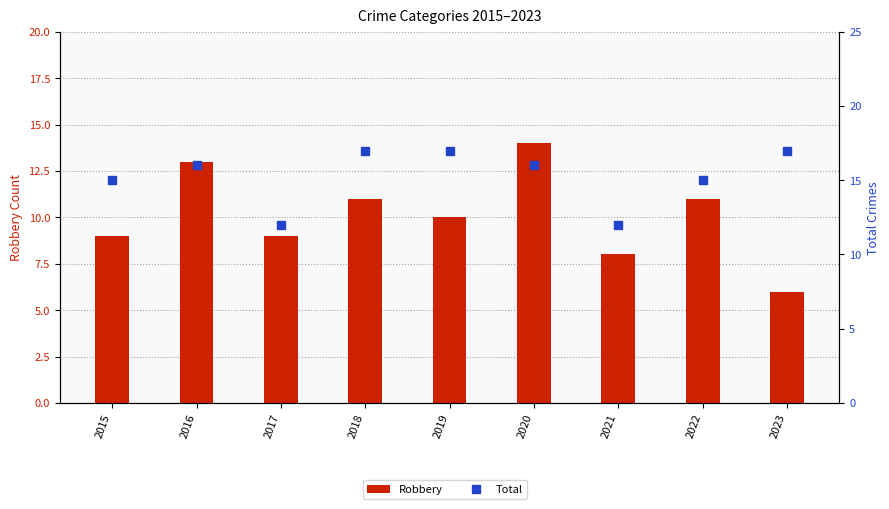

Which series has the largest range (max minus min)?

Robbery